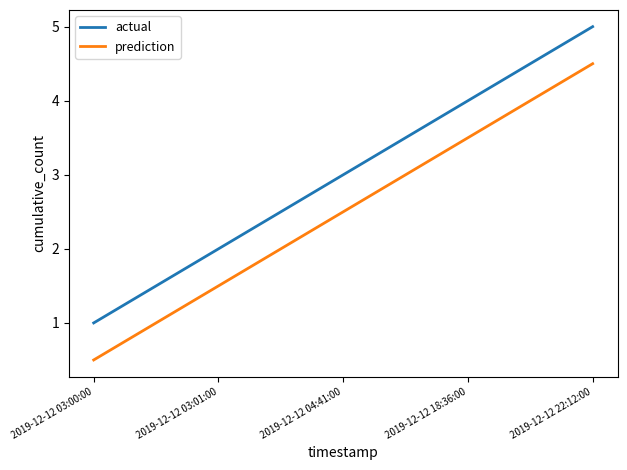

Rank the categories by actual value from highest to lowest.

2019-12-12 22:12:00, 2019-12-12 18:36:00, 2019-12-12 04:41:00, 2019-12-12 03:01:00, 2019-12-12 03:00:00